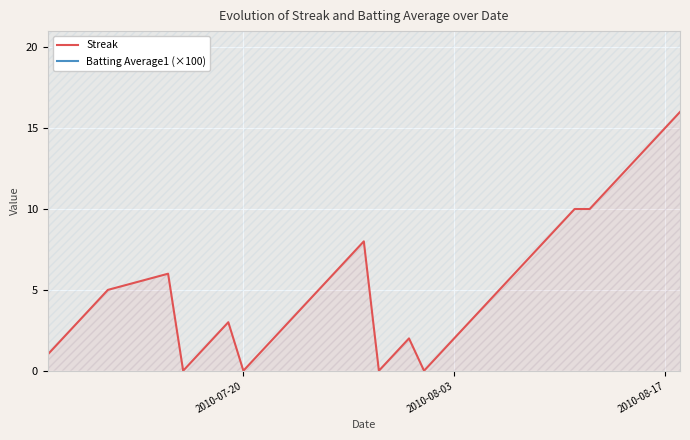

The Streak series shows -10 at 2010-07-20. True or false?

False